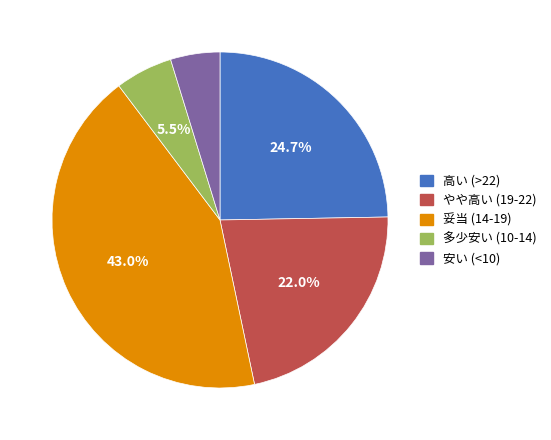

Does any single category account for the majority?

No